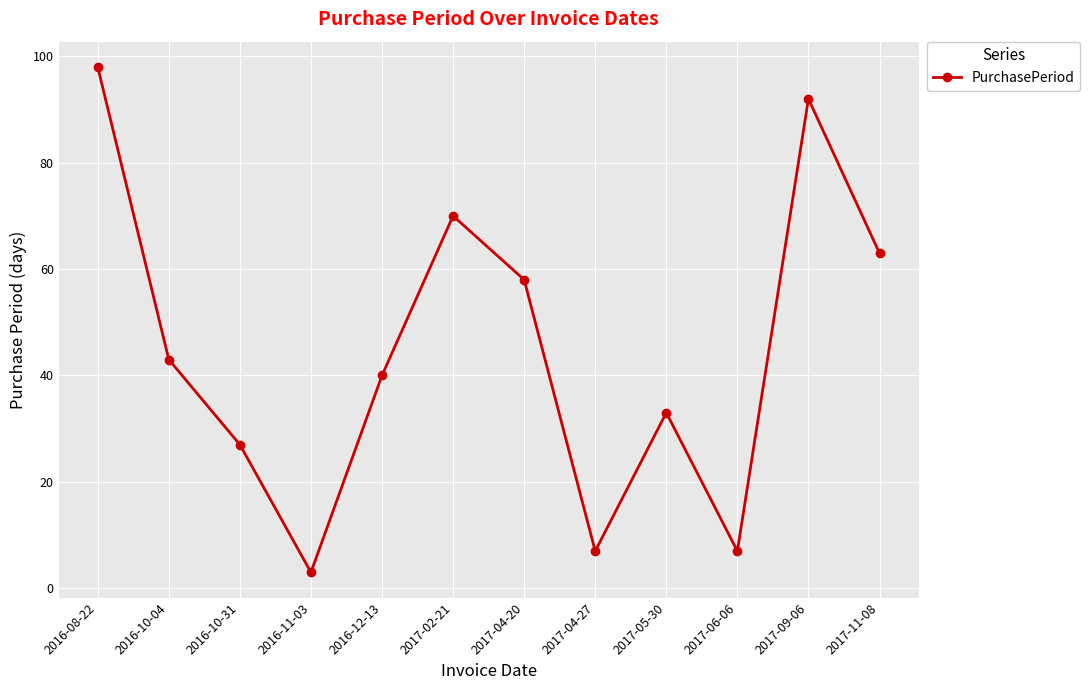

How many data points are less than 43?

6